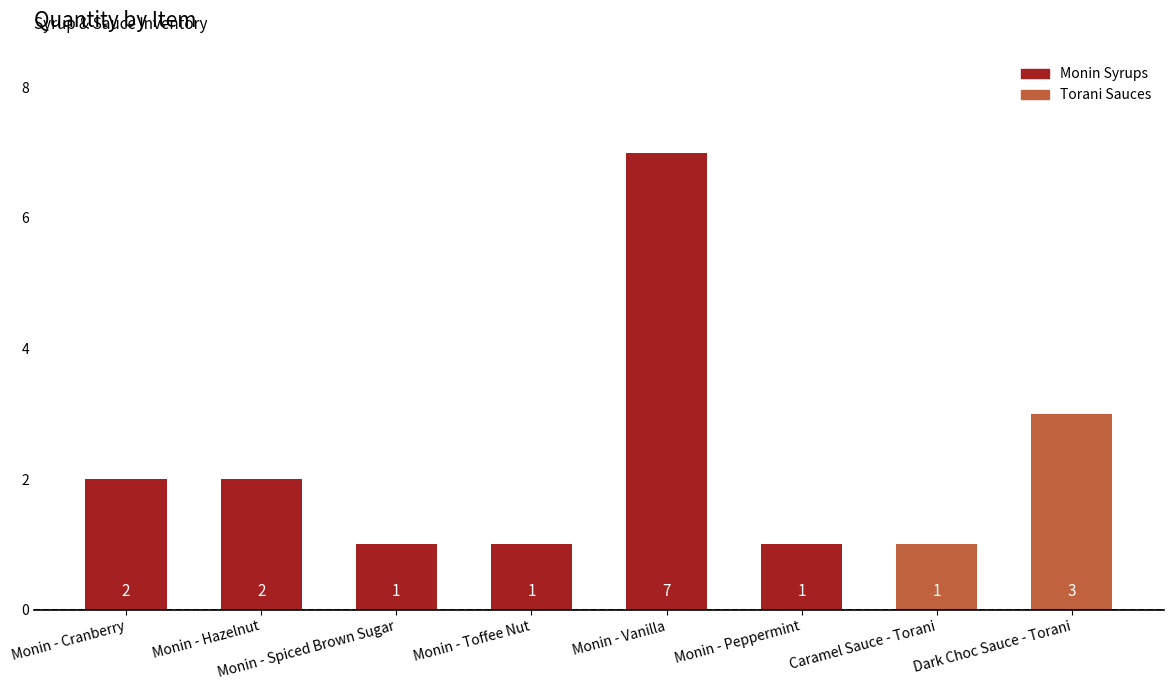

At which label is the value closest to 4?

Dark Choc Sauce - Torani